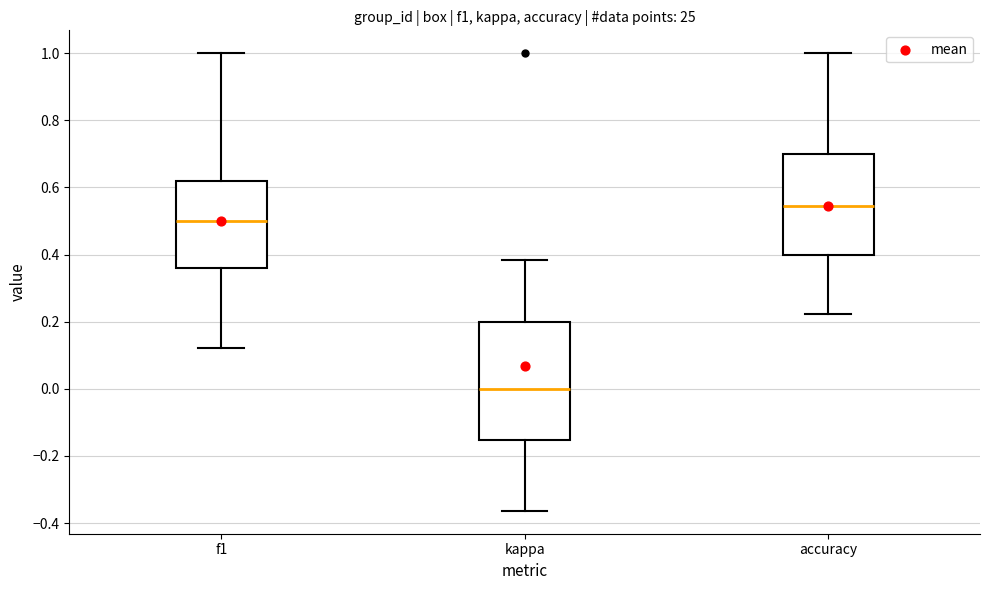

Comparing the boxes themselves (not the whiskers), which one is the tallest?

kappa